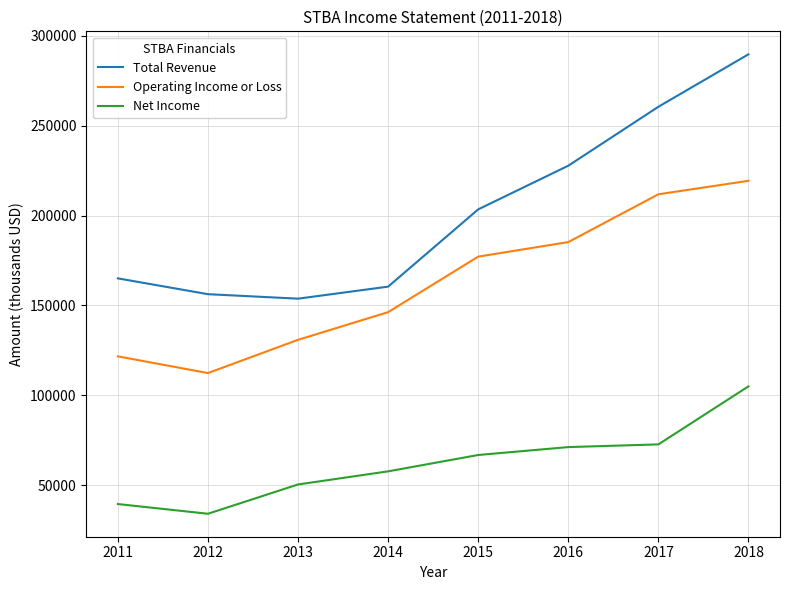

Between 2016 and 2018, which series saw the biggest shift?

Total Revenue